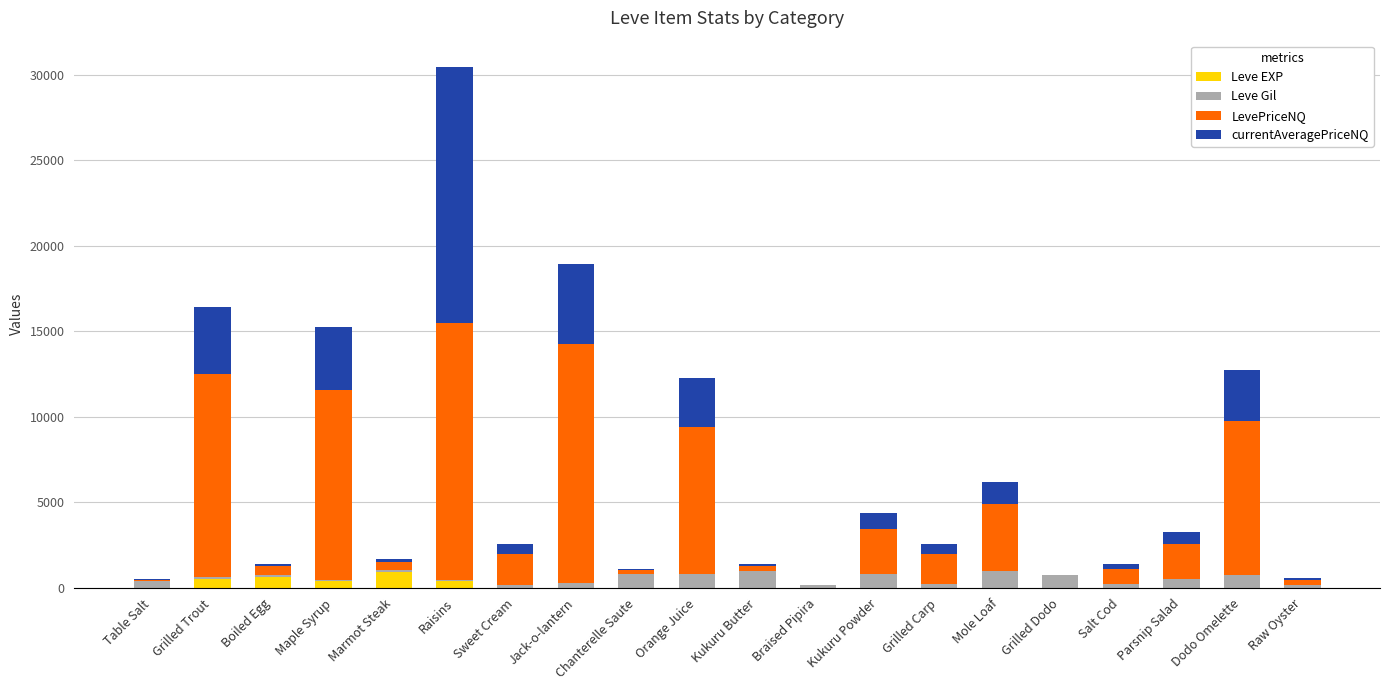

What is the maximum value for Leve EXP?

900